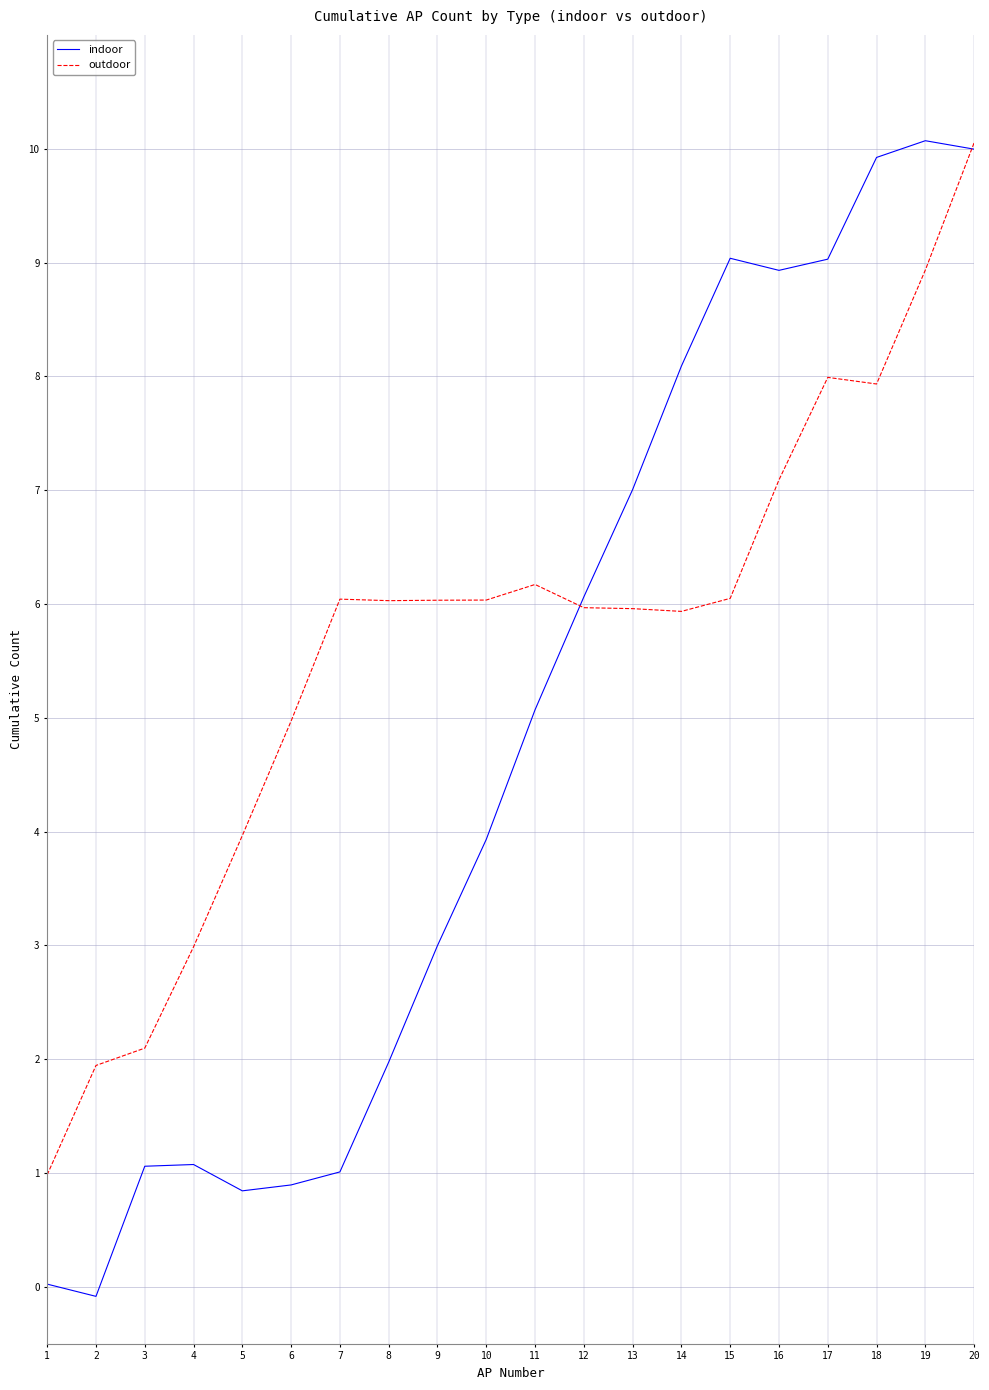

List the series in order of their overall mean, highest first.

outdoor, indoor